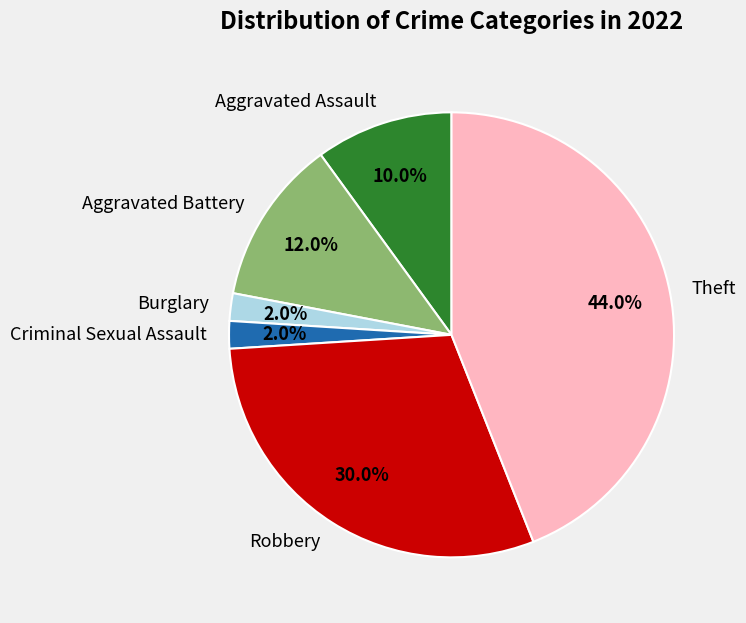

Which has a higher value, Robbery or Aggravated Assault?

Robbery